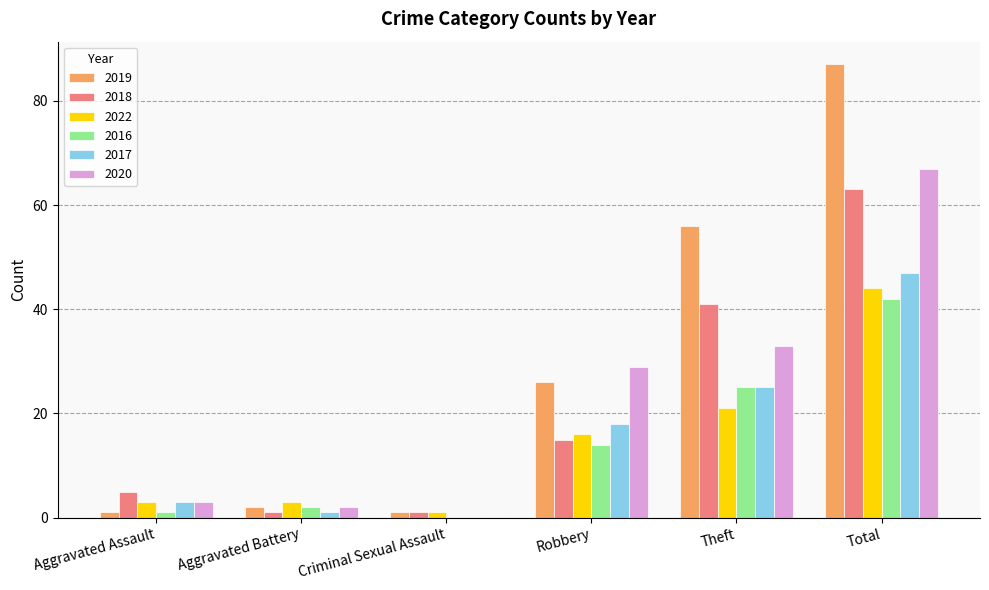

Is the value of 2017 at Total greater than the value of 2022 at Total?

Yes